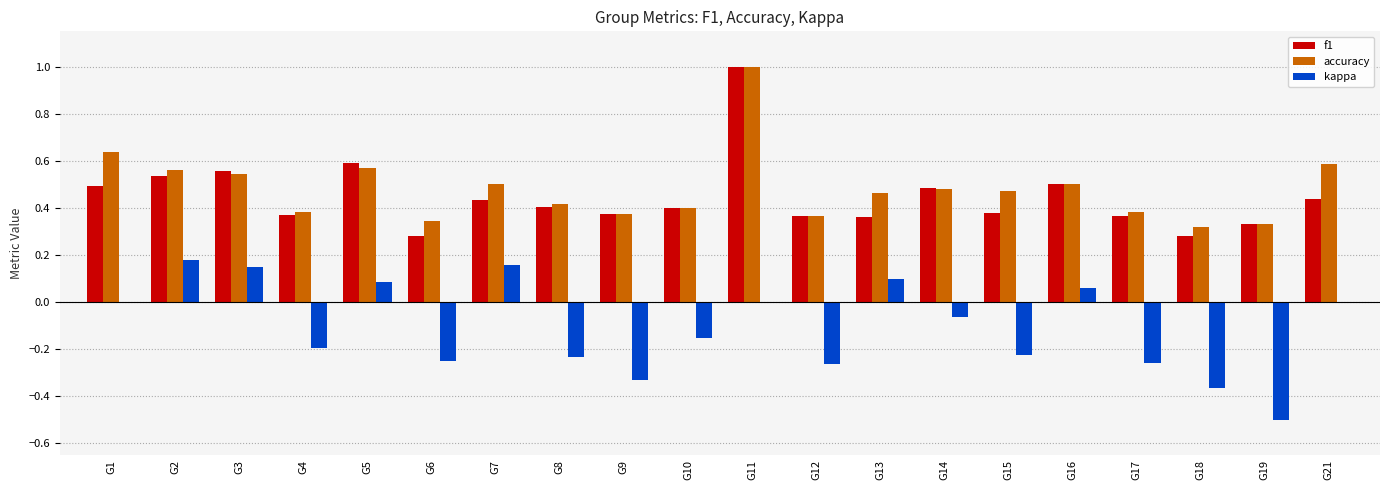

What is the sum of all accuracy values?

9.6